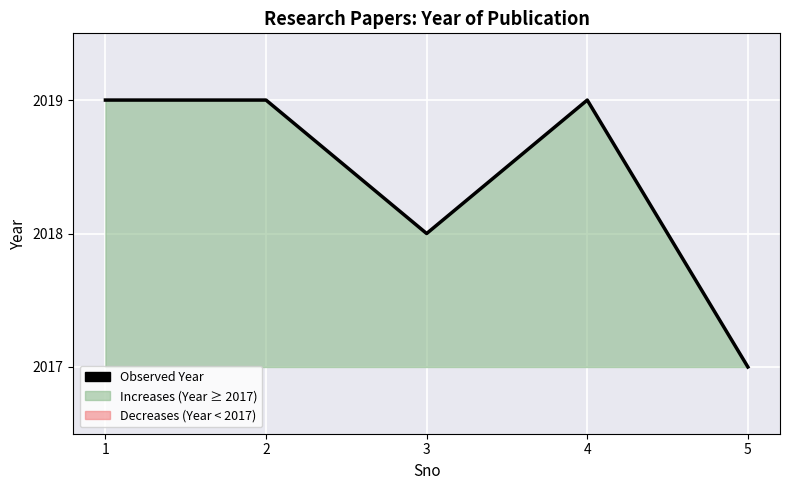

True or false: the data has more than 0 interior local peaks.

True